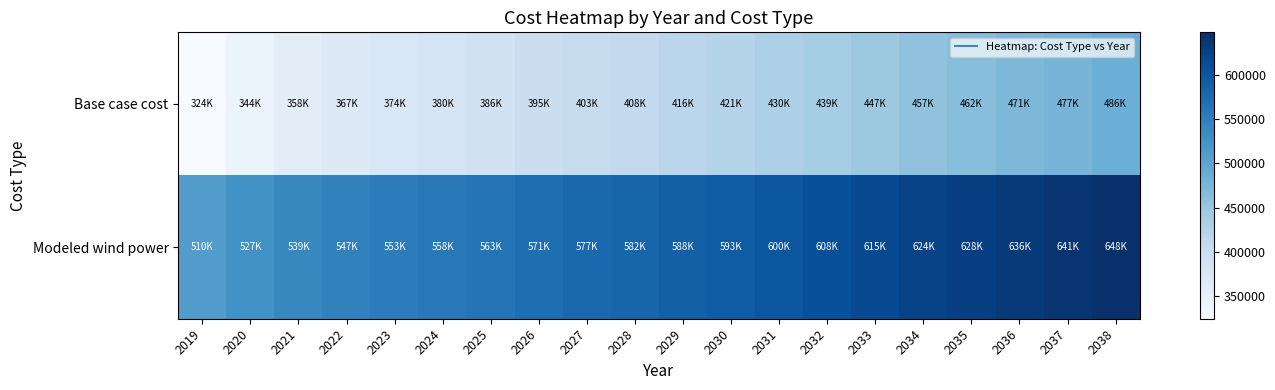

Which series has the largest range (max minus min)?

Base case cost